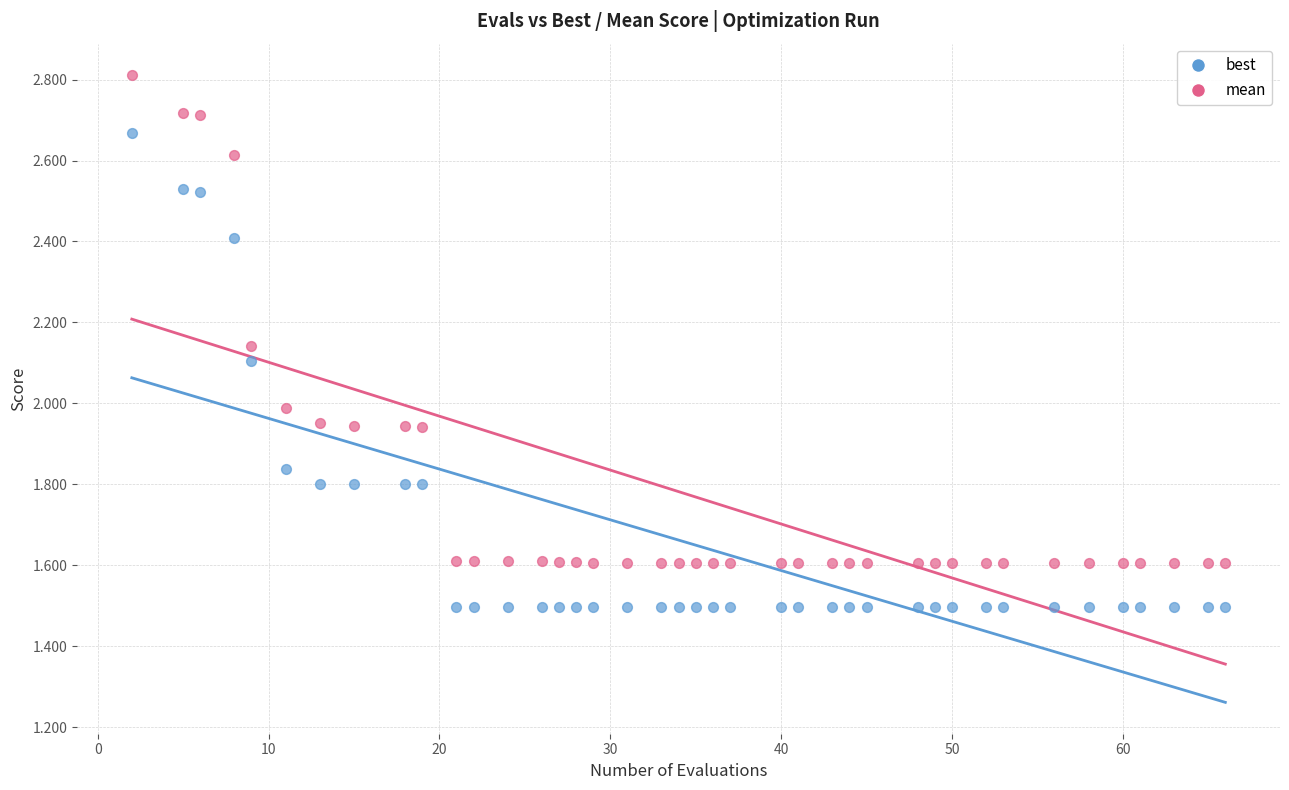

What is the X range (max minus min) for the scatter plot?

64.0